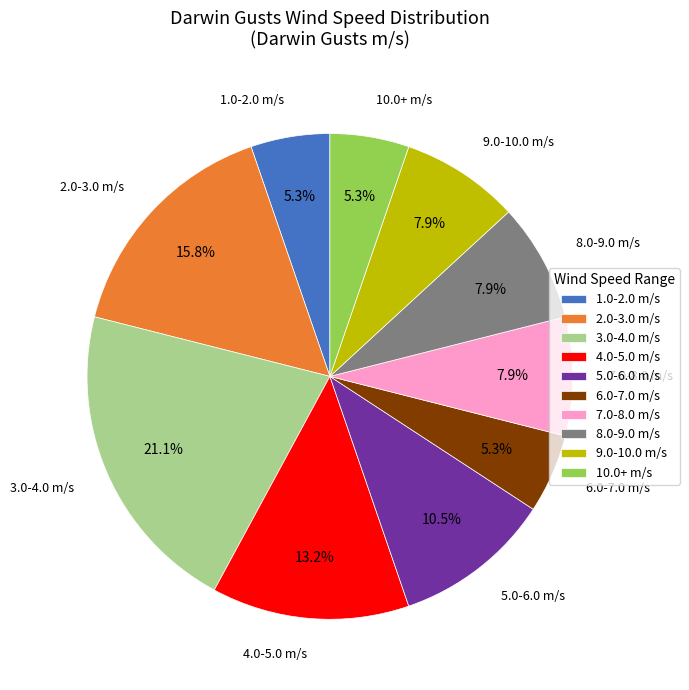

Is there any slice that represents more than half of the pie?

No